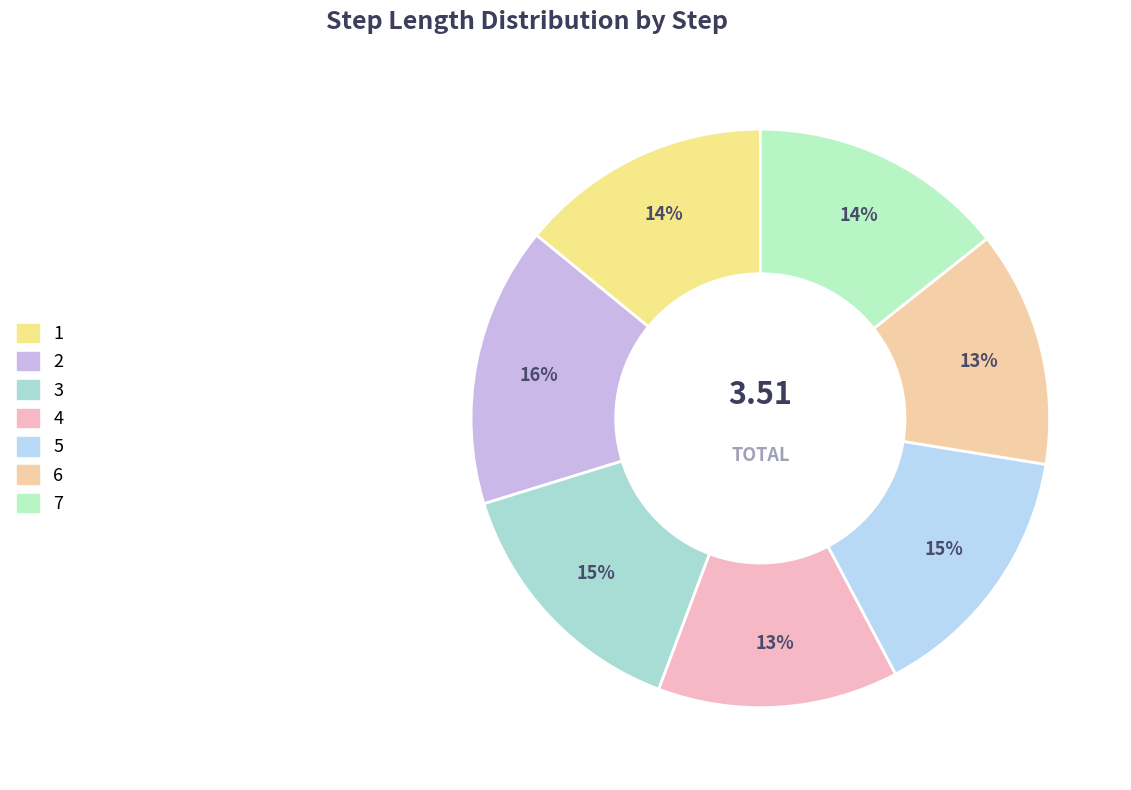

Does 6 represent more than half of the total?

No